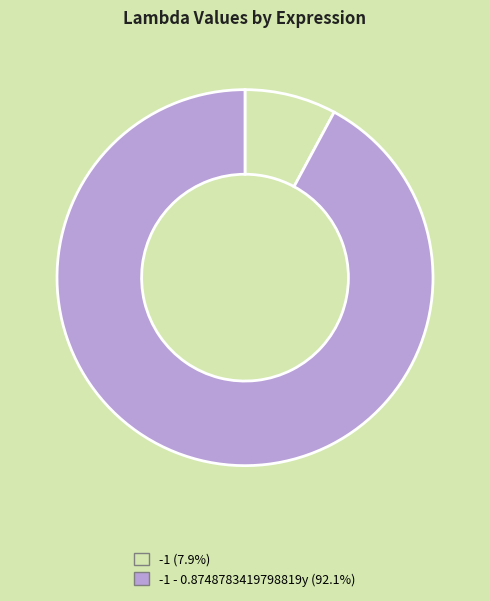

Count the number of slices in the pie.

2